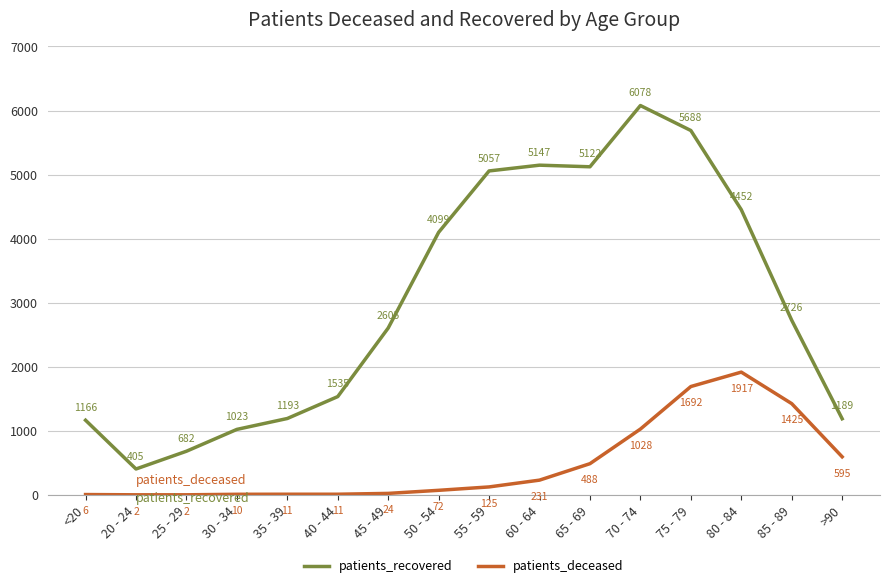

What position from the right is 30 - 34?

13